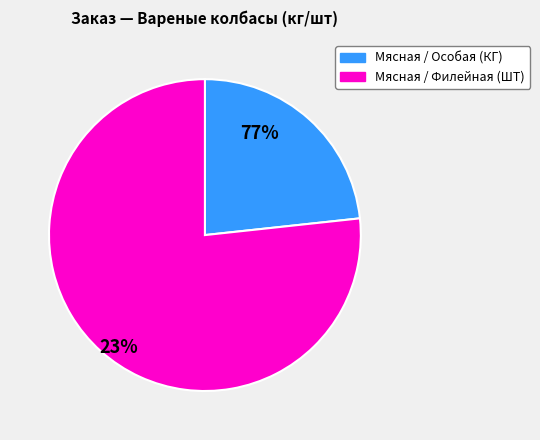

Which slice is the smallest?

ОСОБАЯ вар п/о